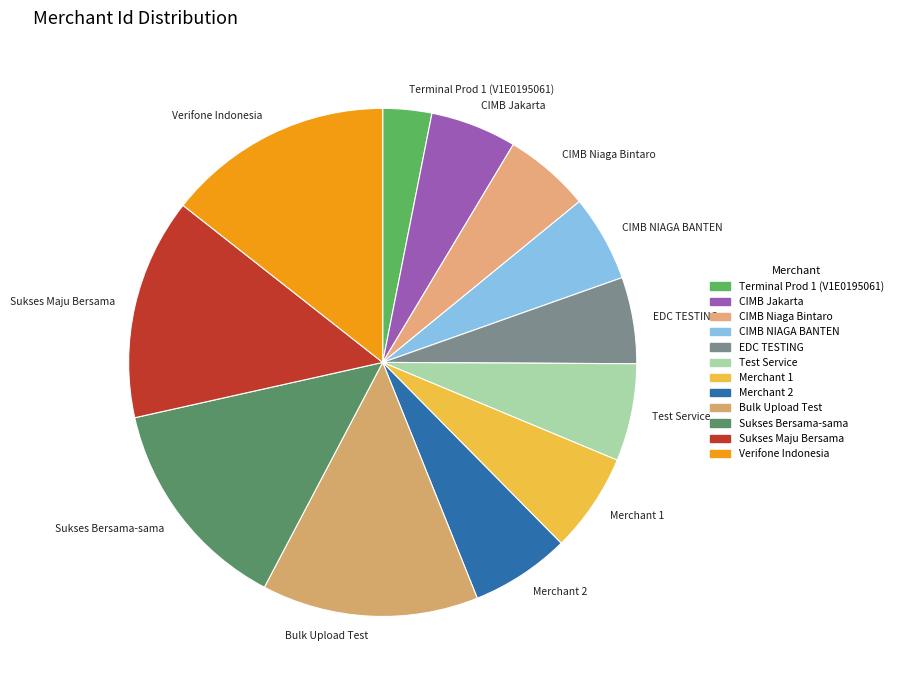

Which category has the smallest portion of the pie?

Terminal Prod 1 (V1E0195061)